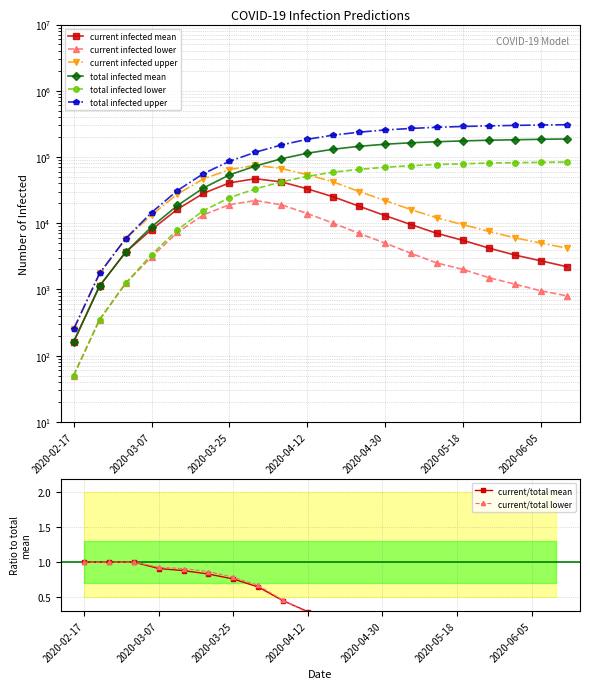

Which category has the highest value in the predicted_total_infected_mean series?

2020-06-11